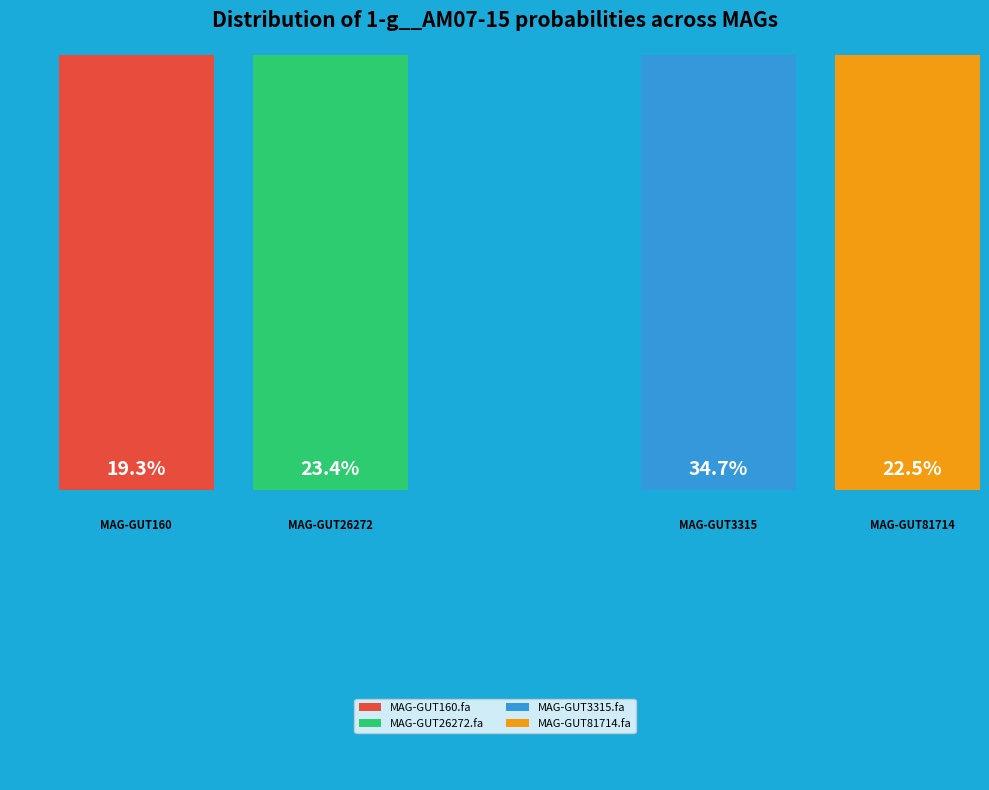

What percentage is NOT represented by MAG-GUT26272.fa?

76.6%